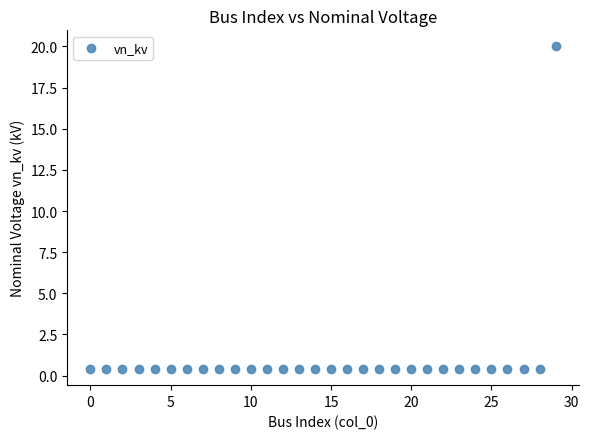

What is the range of Y values (max minus min)?

19.6